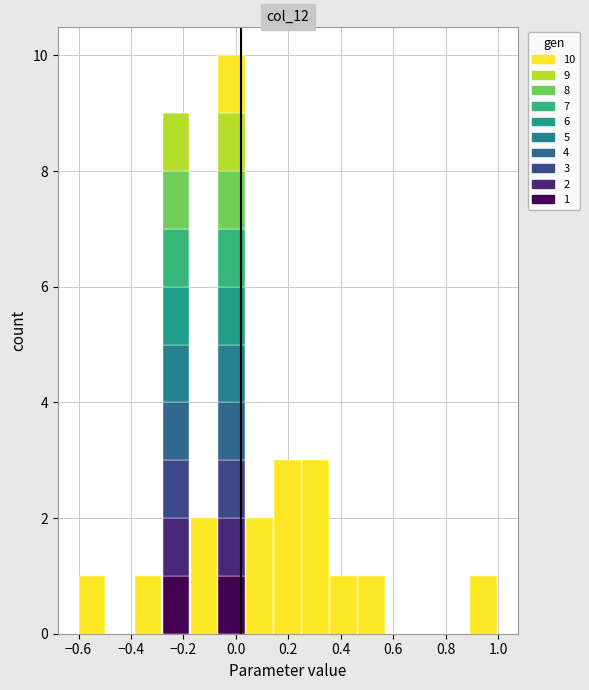

Which range on the x-axis has the tallest stacked bar (by total height)?

-0.06 to 0.04